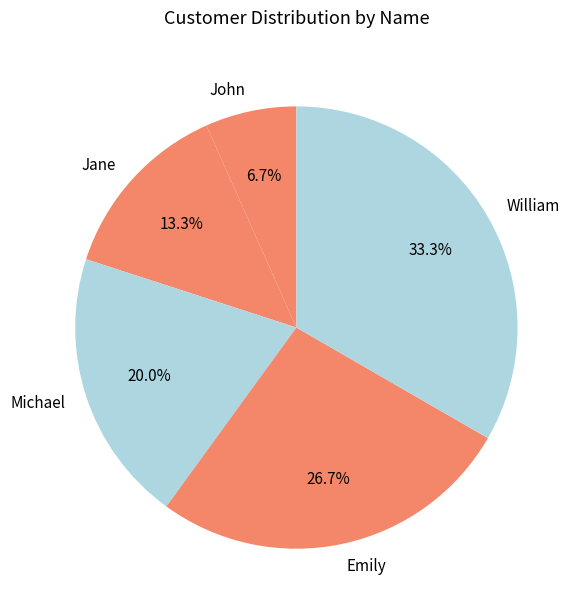

True or false: Jane accounts for 13% of the total.

True